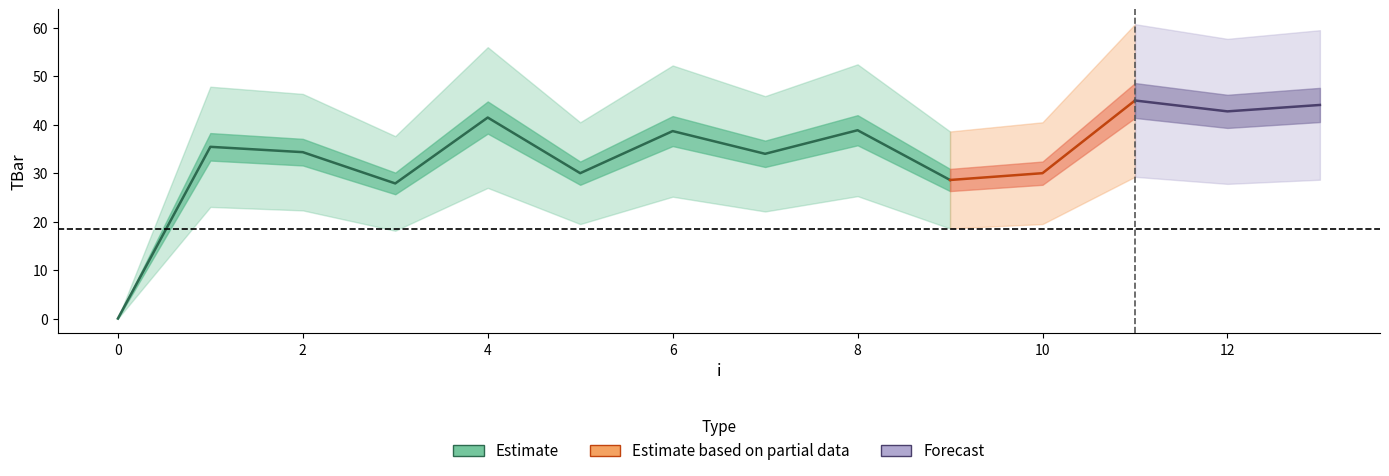

List the labels in order of value, smallest first.

0, 3, 9, 5, 10, 7, 2, 1, 6, 8, 4, 12, 13, 11